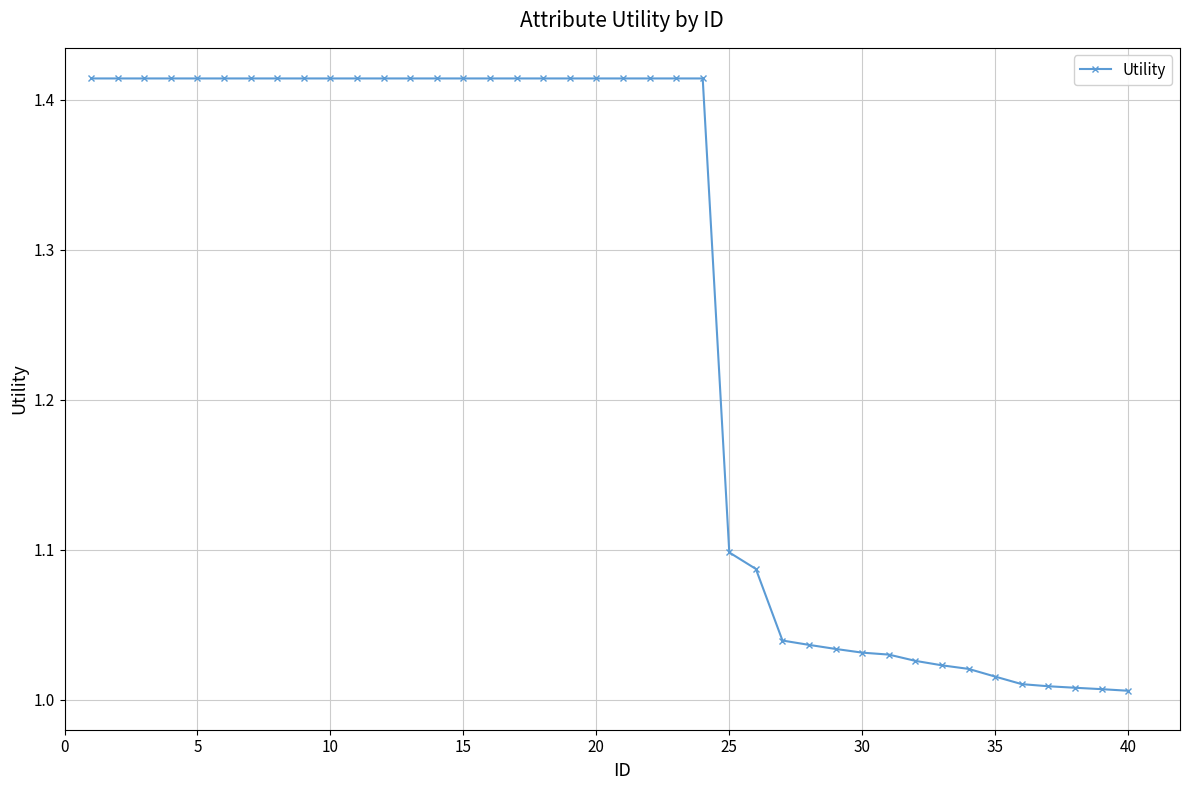

What is the difference between the maximum and minimum values?

0.4